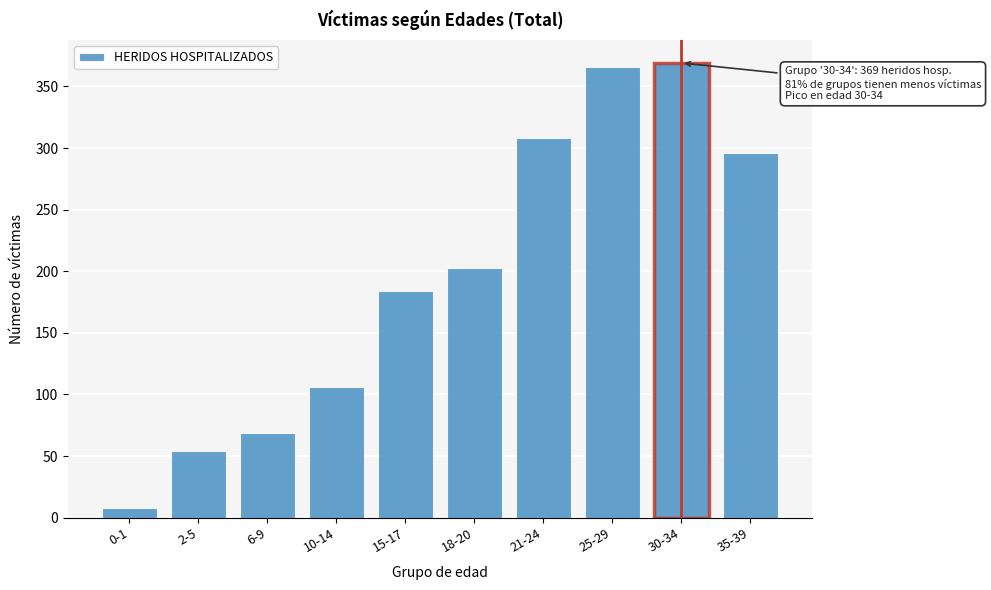

Reading left to right, transcribe all the data shown in this chart.

8	54	69	106	184	203	308	366	369	296